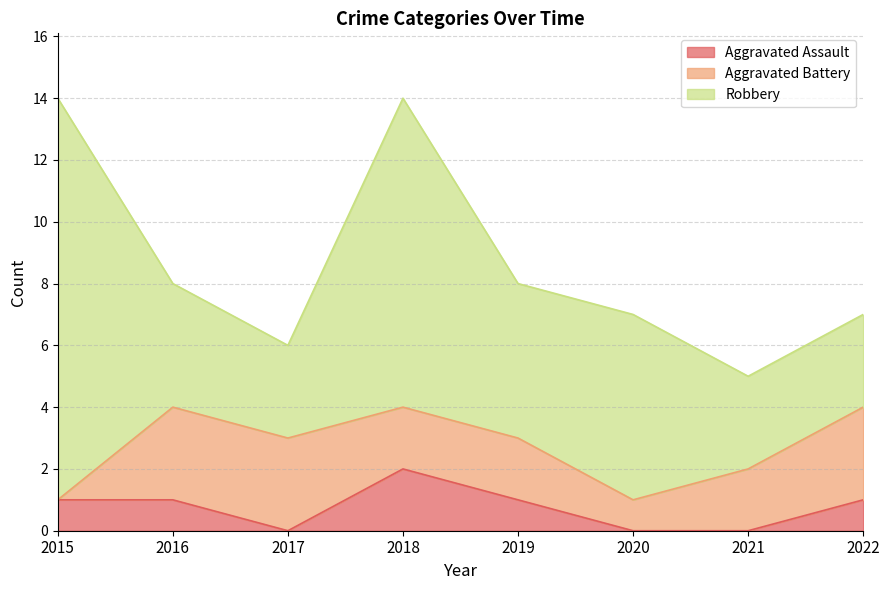

Rank the series at 2018 from highest to lowest value.

Robbery, Aggravated Assault, Aggravated Battery